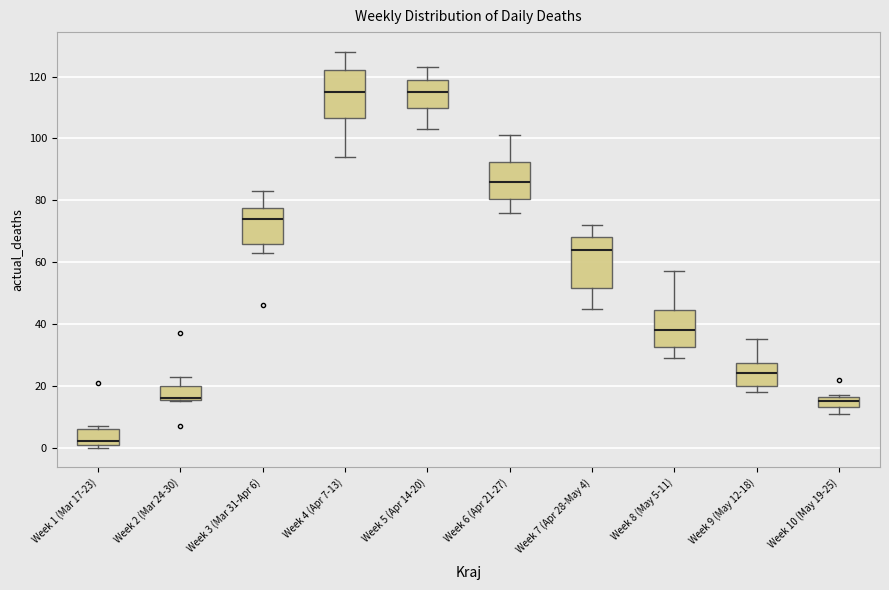

Reading left to right, transcribe this box plot: for each box, give where its median line is, the range the box spans, and where its two whiskers end, as read against the y-axis. The values are not printed on the chart, so give them approximately, as read against the axis.

Week 1 (Mar 17-23): median 2 (just above the box's lower edge), box 2 to 6, whiskers 0 to 8
Week 2 (Mar 24-30): median 16 (drawn on the box's lower edge), box 16 to 20, whiskers 16 to 24
Week 3 (Mar 31-Apr 6): median 74, box 66 to 78, whiskers 64 to 84
Week 4 (Apr 7-13): median 116, box 106 to 122, whiskers 94 to 128
Week 5 (Apr 14-20): median 116, box 110 to 120, whiskers 104 to 124
Week 6 (Apr 21-27): median 86, box 80 to 92, whiskers 76 to 102
Week 7 (Apr 28-May 4): median 64, box 52 to 68, whiskers 46 to 72
Week 8 (May 5-11): median 38, box 32 to 44, whiskers 30 to 58
Week 9 (May 12-18): median 24, box 20 to 28, whiskers 18 to 36
Week 10 (May 19-25): median 16 (inside the box), box 14 to 16, whiskers 12 to 18